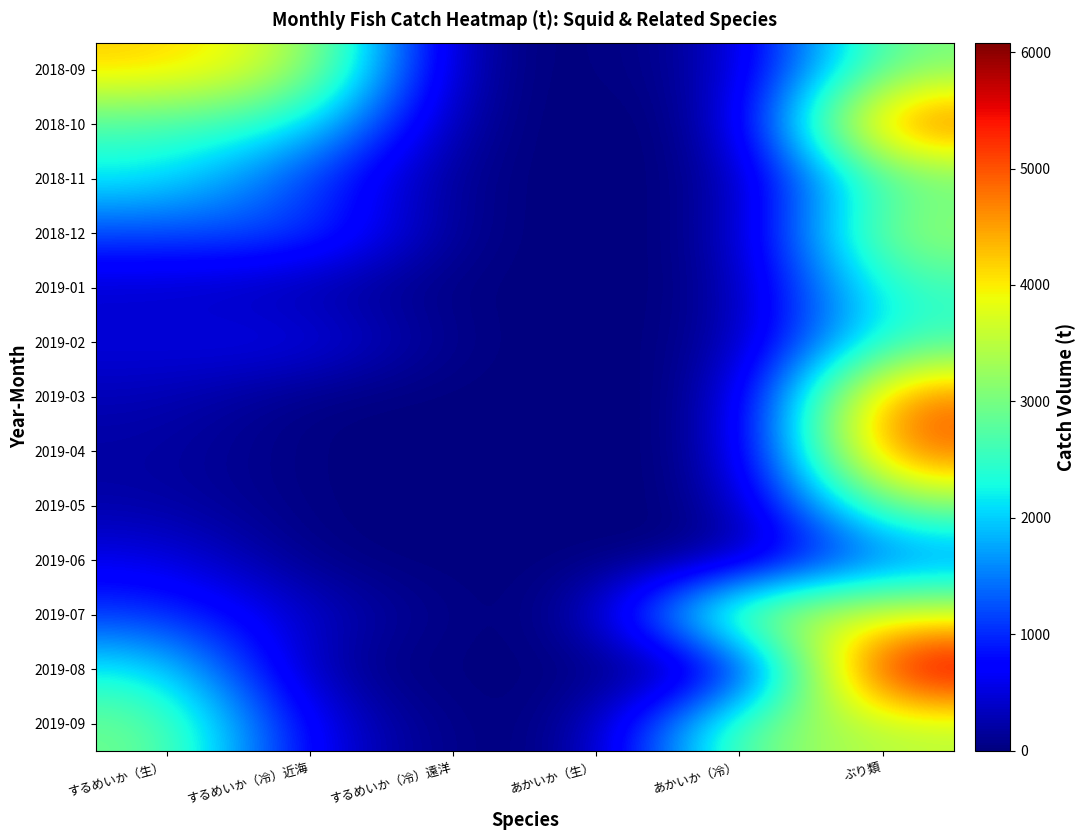

Rank the series at あかいか（生） from lowest to highest value.

2018-09, 2019-05, 2019-08, 2018-11, 2019-07, 2018-10, 2019-06, 2018-12, 2019-01, 2019-02, 2019-09, 2019-03, 2019-04